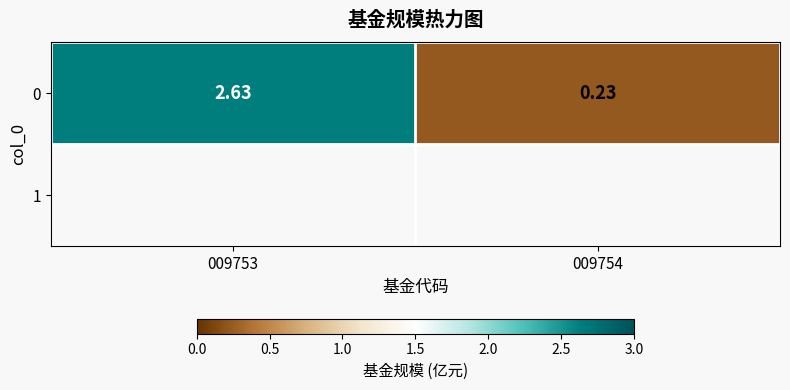

Reading left to right, transcribe all the data shown in this chart.

009753=2.6	009754=0.2